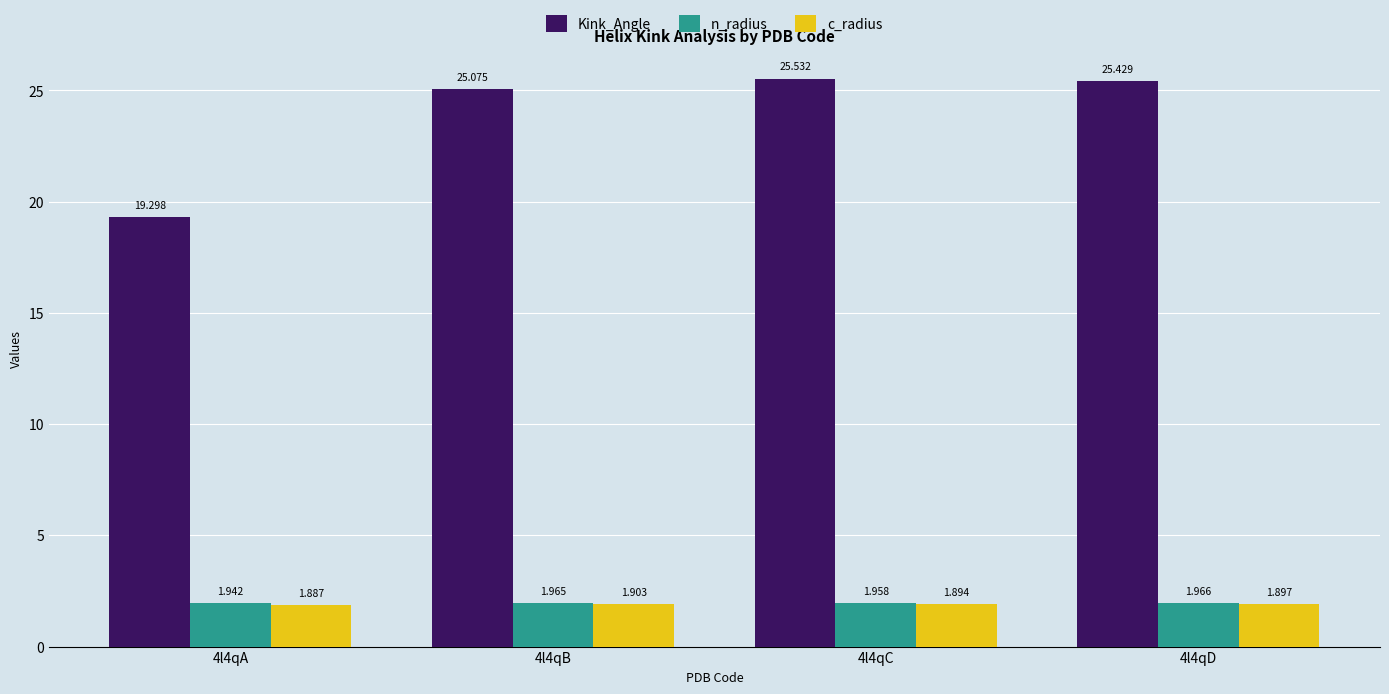

At which label does Kink_Angle reach its peak?

4l4qC